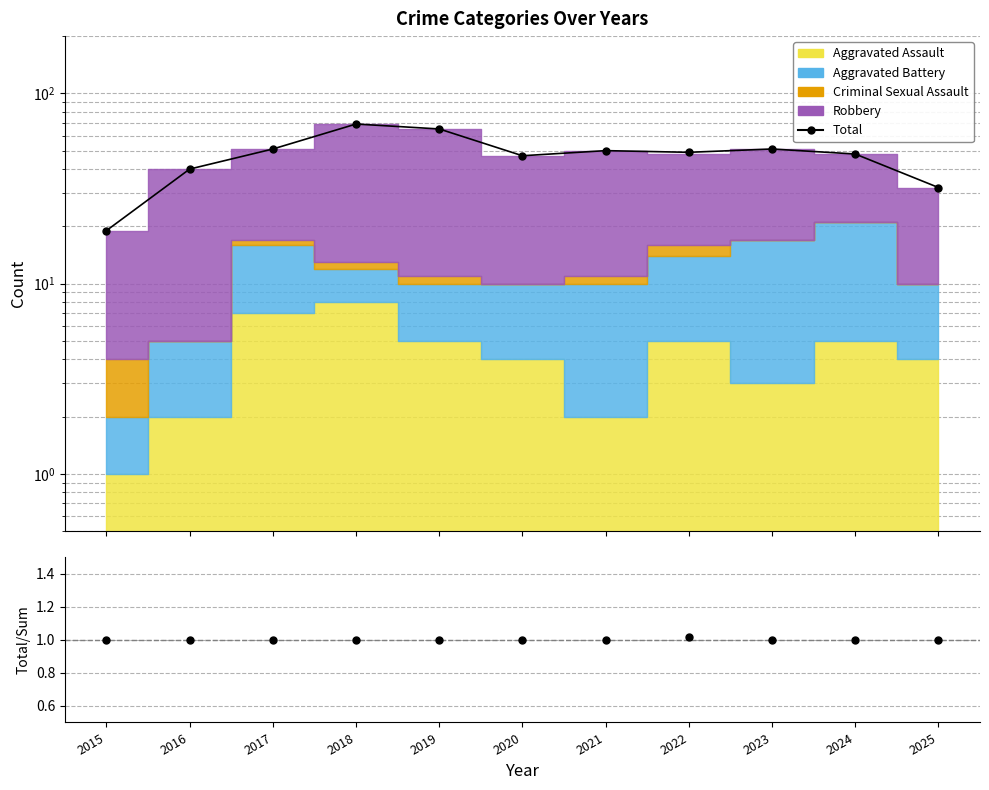

At how many categories does at least one series exceed 39?

9